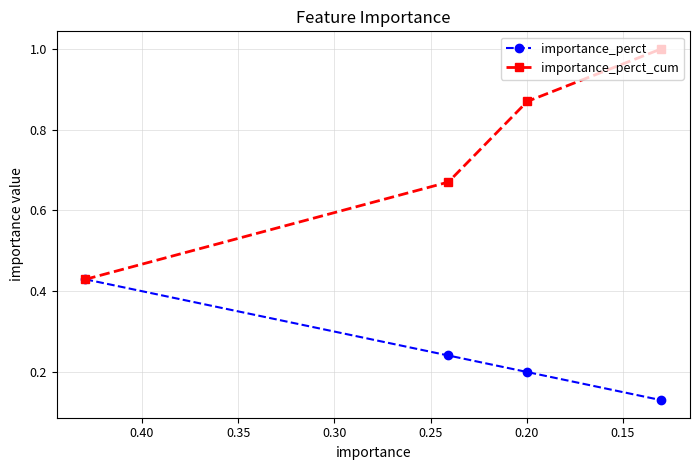

The value of importance_perct_cum at 0.15 is 0.3. True or false?

False